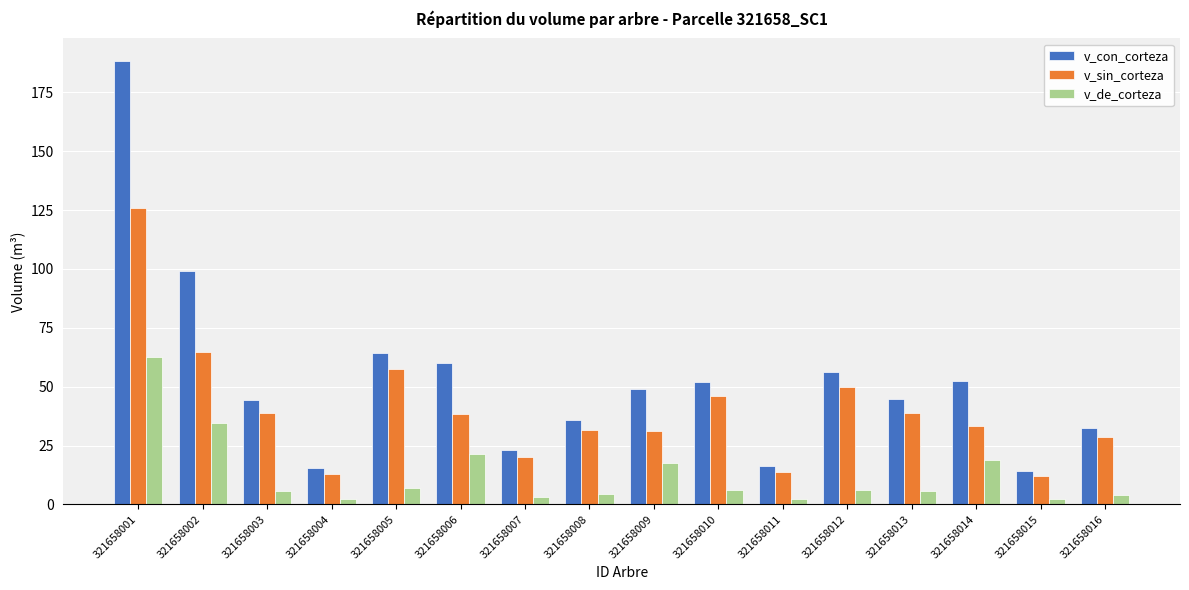

What is the value of the v_sin_corteza bar at the 9th from the left?

31.2